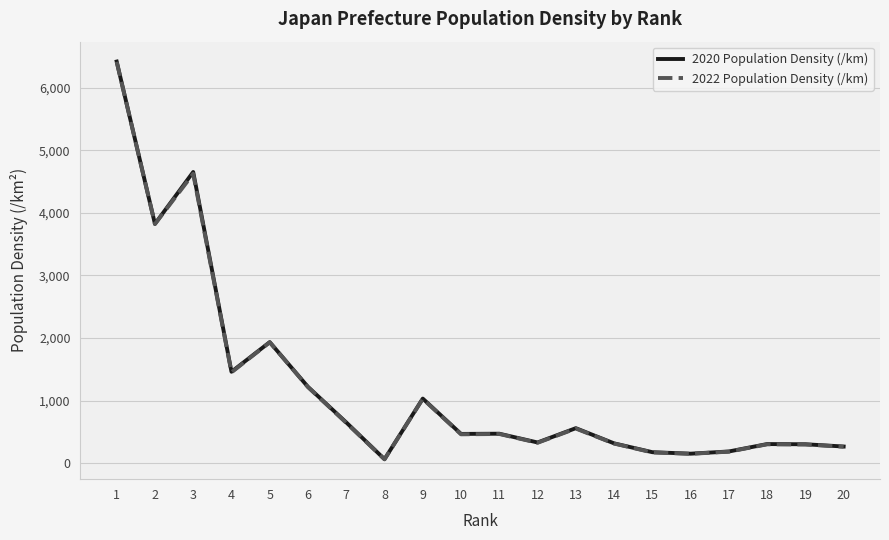

How many distinct data groups are displayed?

2